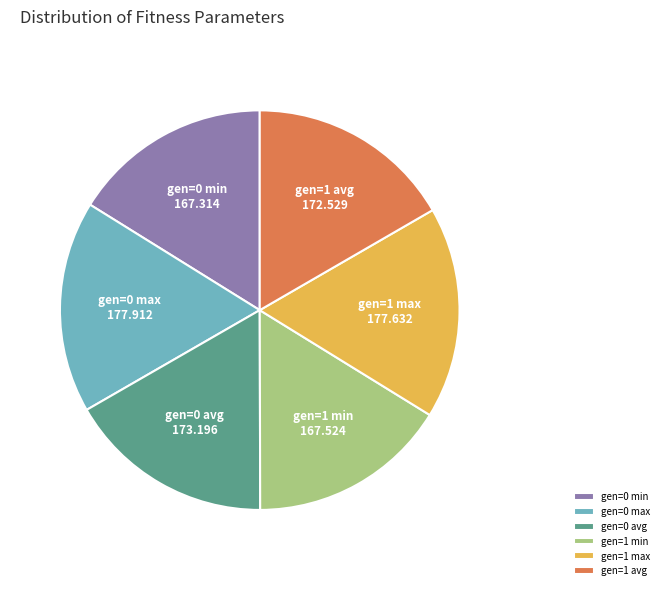

How many slices are in this pie chart?

6